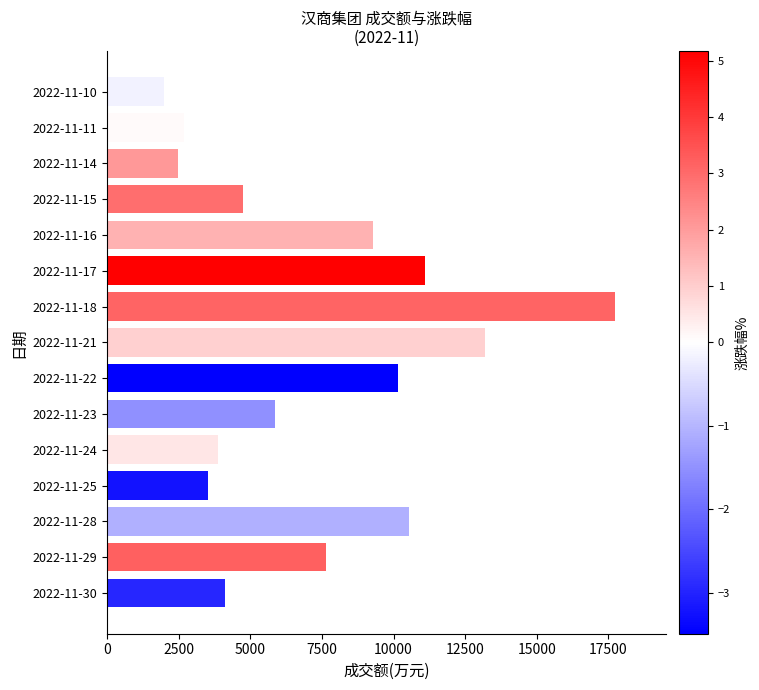

Reading bottom to top, extract all data points from this chart.

2022-11-30=4108	2022-11-29=7634	2022-11-28=10530	2022-11-25=3531	2022-11-24=3859	2022-11-23=5868	2022-11-22=10144	2022-11-21=13205	2022-11-18=17724	2022-11-17=11088	2022-11-16=9281	2022-11-15=4762	2022-11-14=2468	2022-11-11=2674	2022-11-10=1998